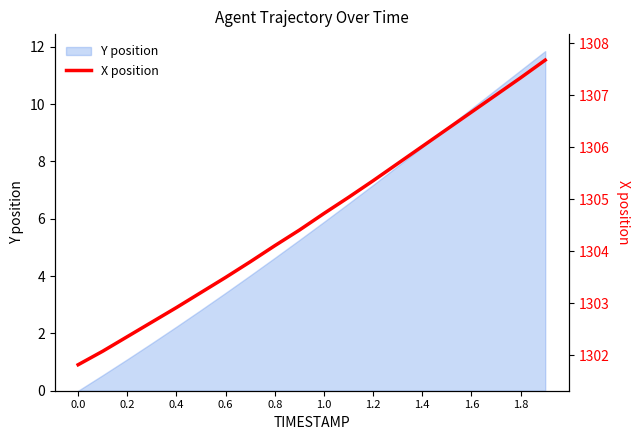

How many lines are shown in the chart?

1